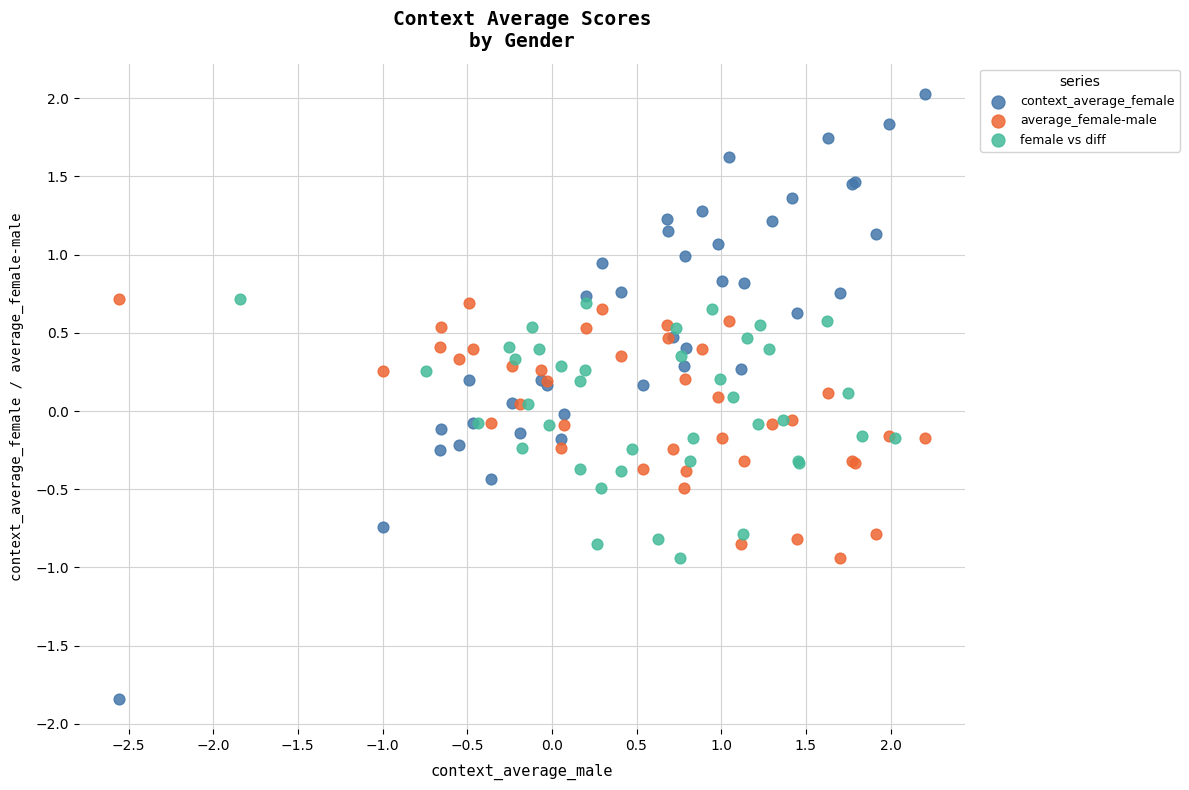

Which series reaches the maximum Y coordinate?

context_average_female